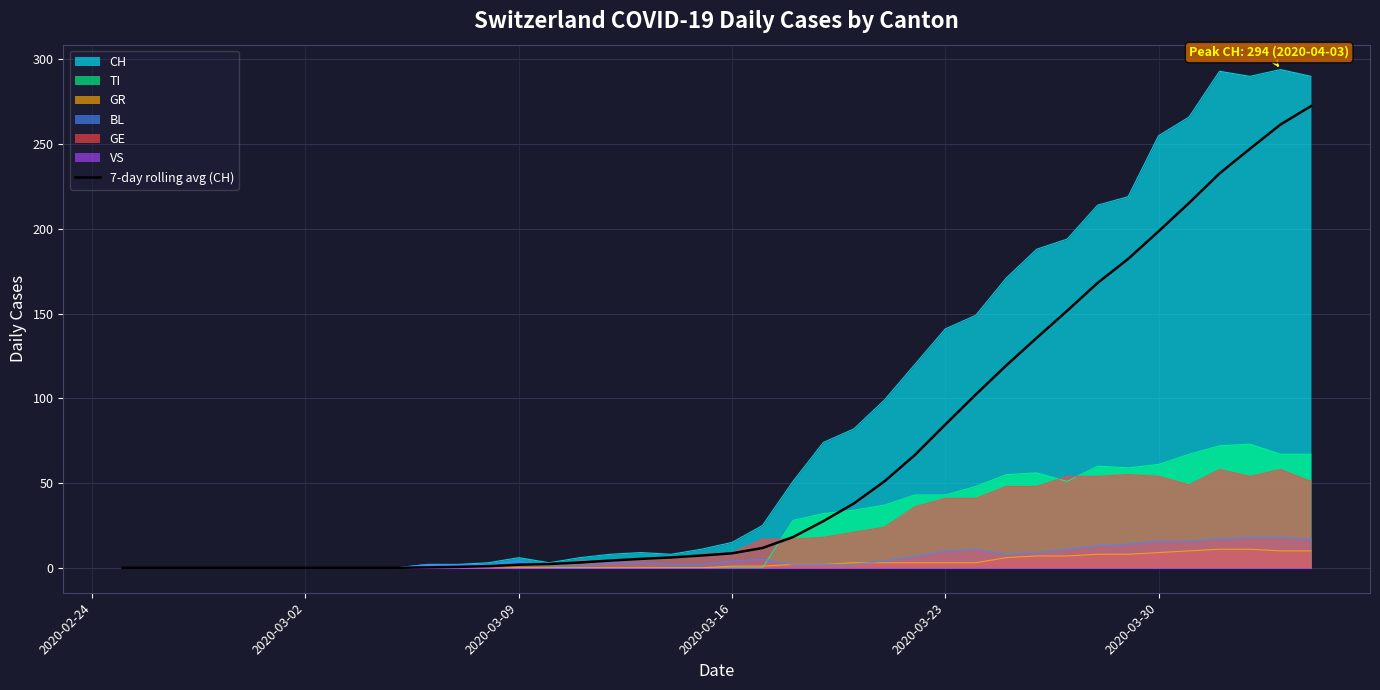

What is the maximum value for TI?

73.0